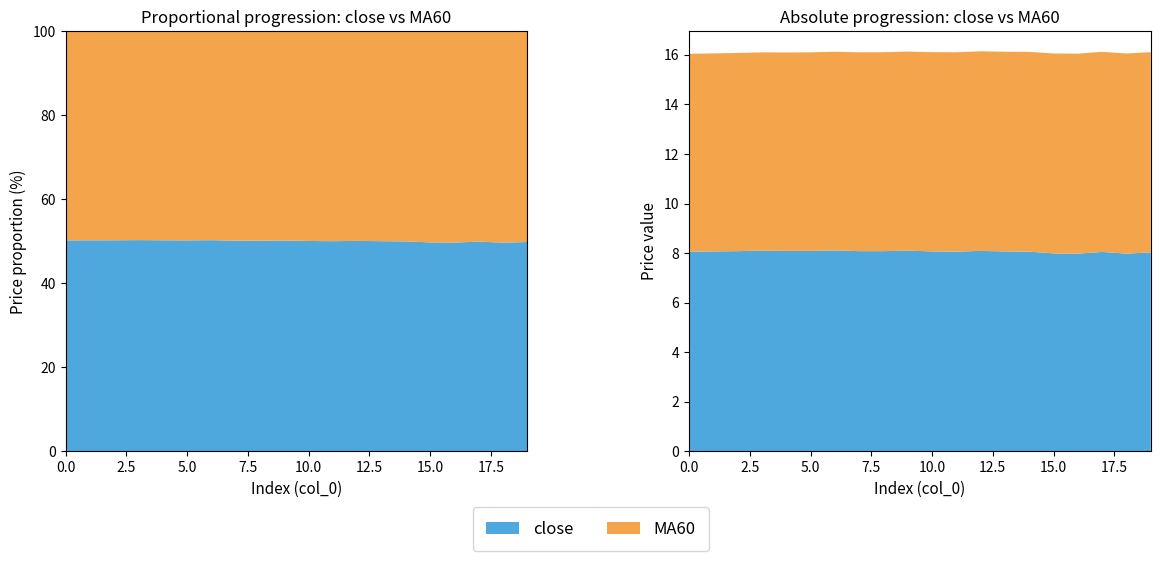

Reading left to right, what are all the values shown in this chart?

close: 0=8.1	1=8.1	2=8.1	3=8.1	4=8.1	5=8.1	6=8.1	7=8.1	8=8.1	9=8.1	10=8.1	11=8.1	12=8.1	13=8.1	14=8.1	15=8.0	16=8.0	17=8.1	18=8.0	19=8.0
MA60: 0=8.0	1=8.0	2=8.0	3=8.0	4=8.0	5=8.0	6=8.0	7=8.0	8=8.0	9=8.0	10=8.0	11=8.0	12=8.1	13=8.1	14=8.1	15=8.1	16=8.1	17=8.1	18=8.1	19=8.1